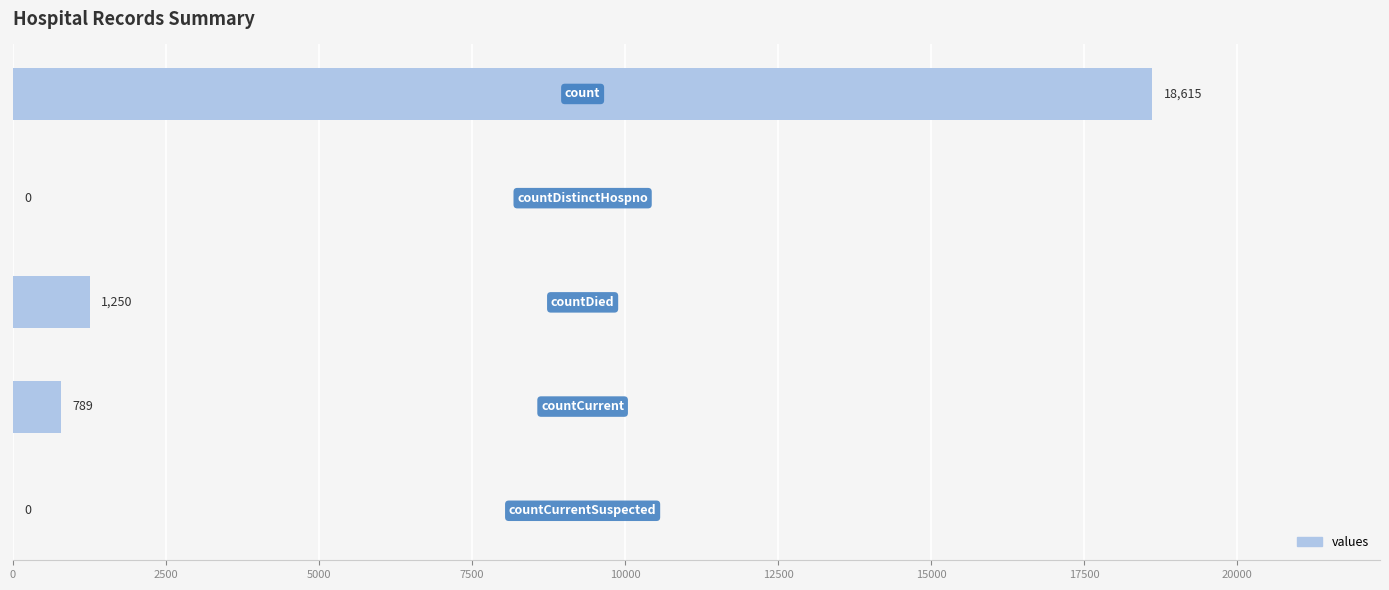

What is the average value?

4131